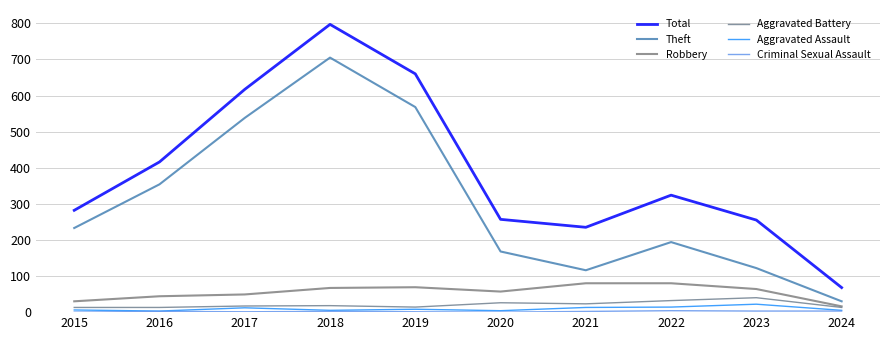

Rank the categories by Theft value from highest to lowest.

2018, 2019, 2017, 2016, 2015, 2022, 2020, 2023, 2021, 2024